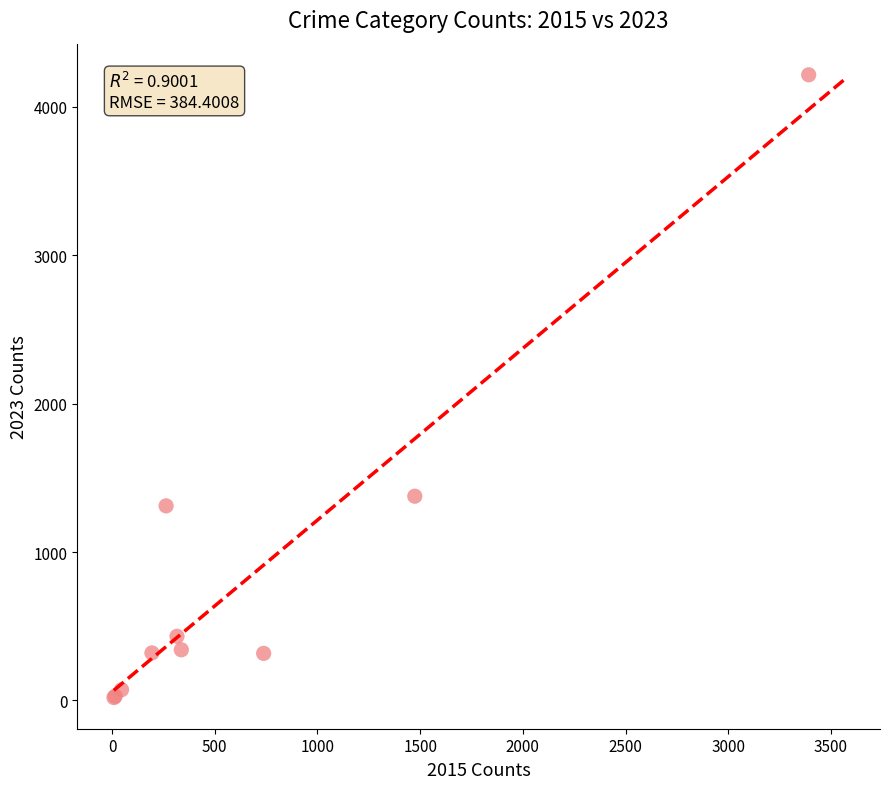

What Y value in the scatter plot is closest to 2117?

1376